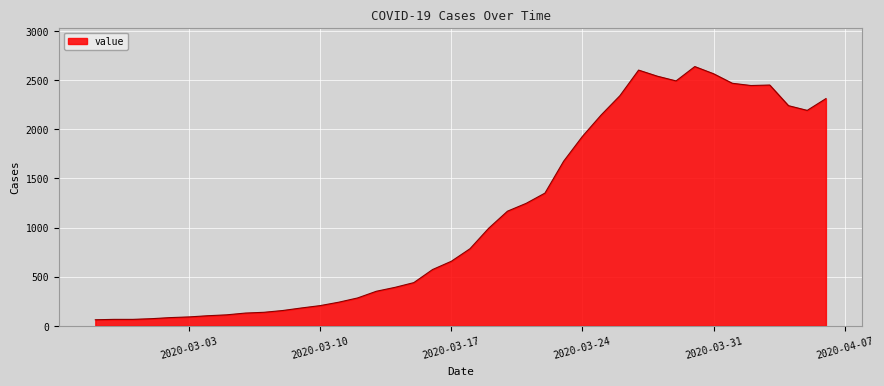

What is the maximum value shown in the chart?

2639